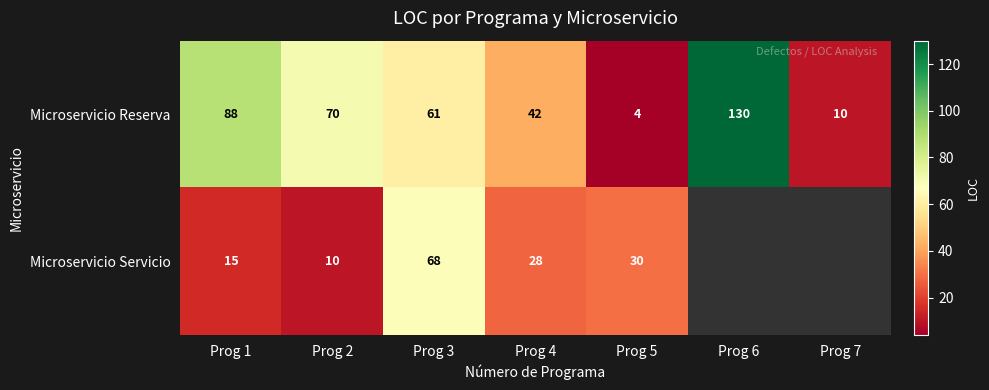

What is the sum of the Microservicio Reserva values at Prog 5 and Prog 7?

14